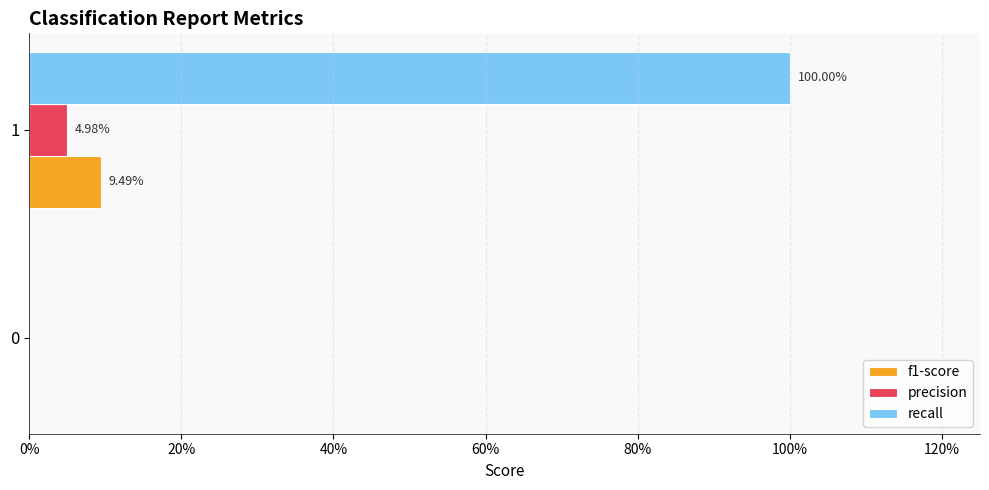

What are all the series names shown in the legend?

f1-score, precision, recall